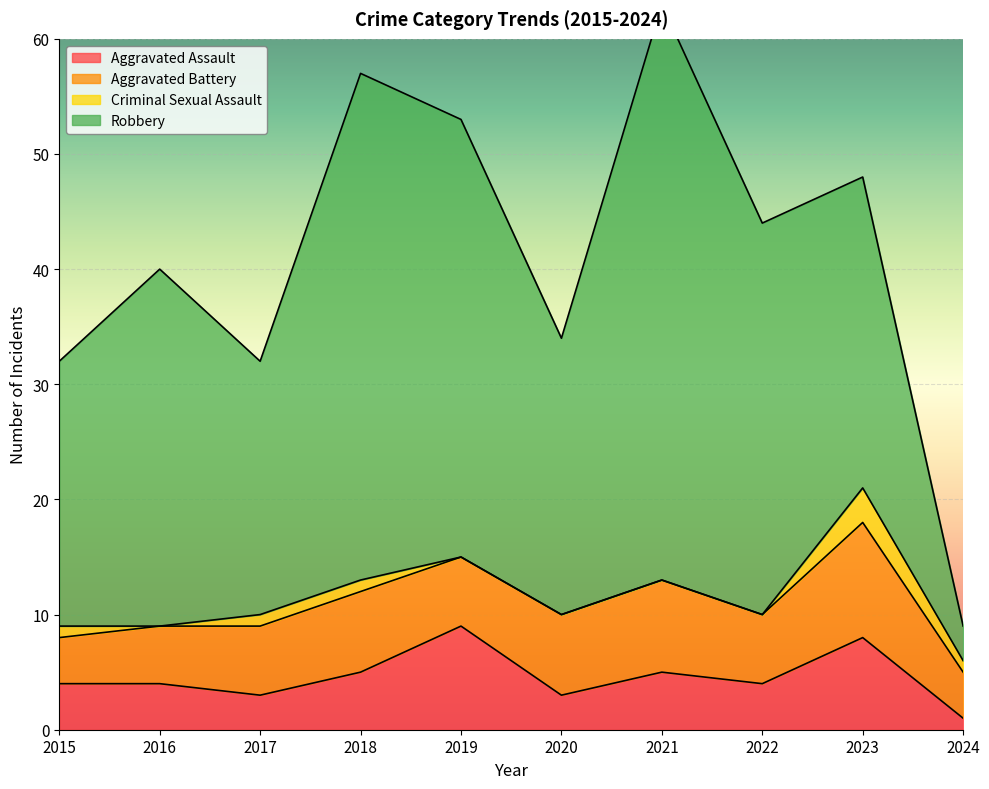

True or false: Aggravated Assault and Criminal Sexual Assault intersect in this chart.

False